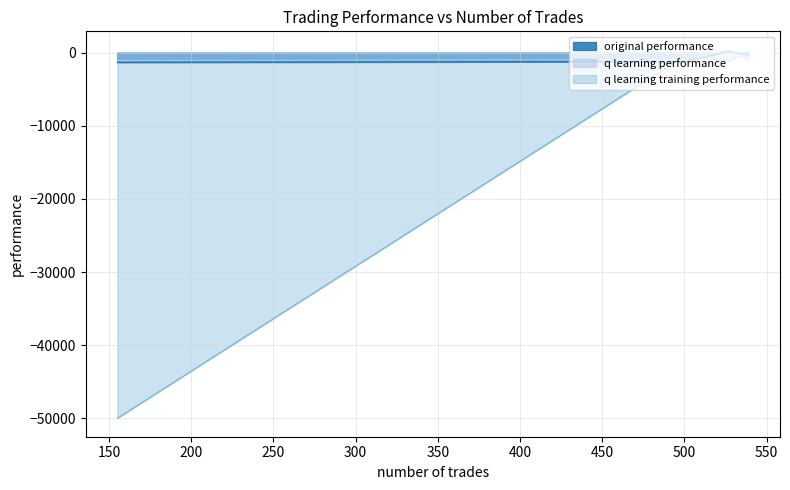

Which series has the largest range (max minus min)?

q learning training performance